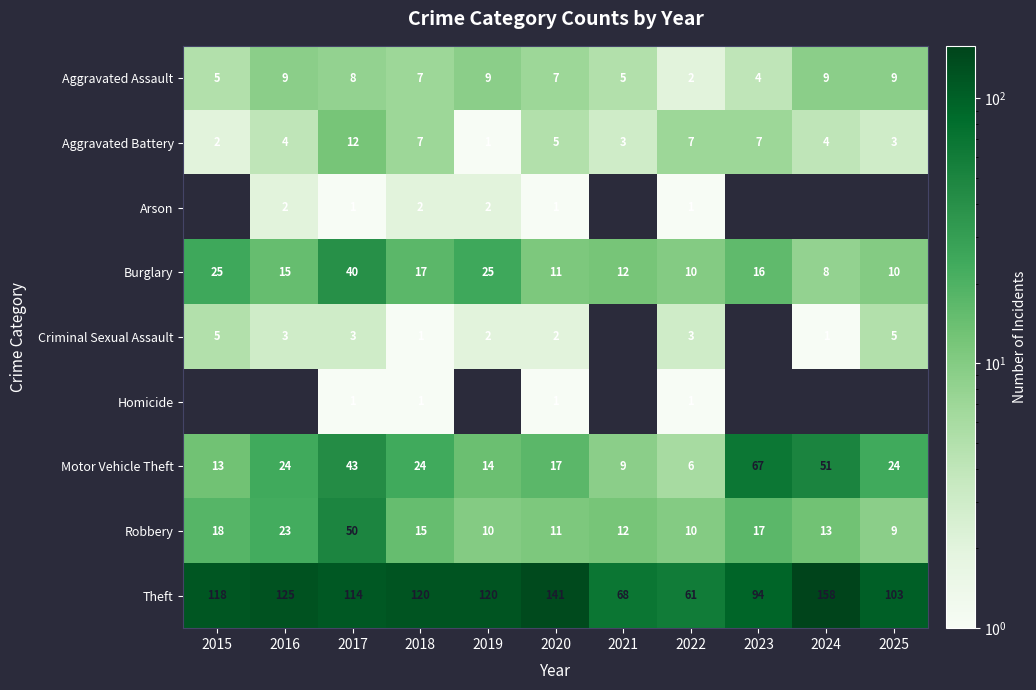

What is the sum of the Aggravated Assault values at 2021 and 2020?

12